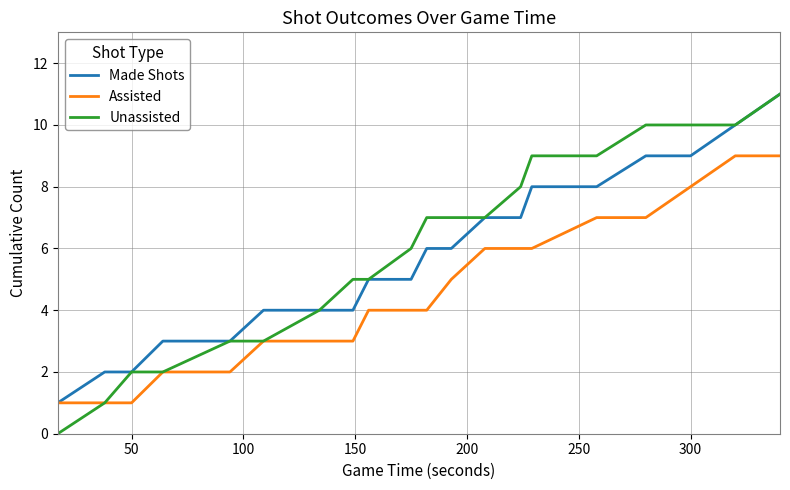

How many lines are shown in the chart?

3